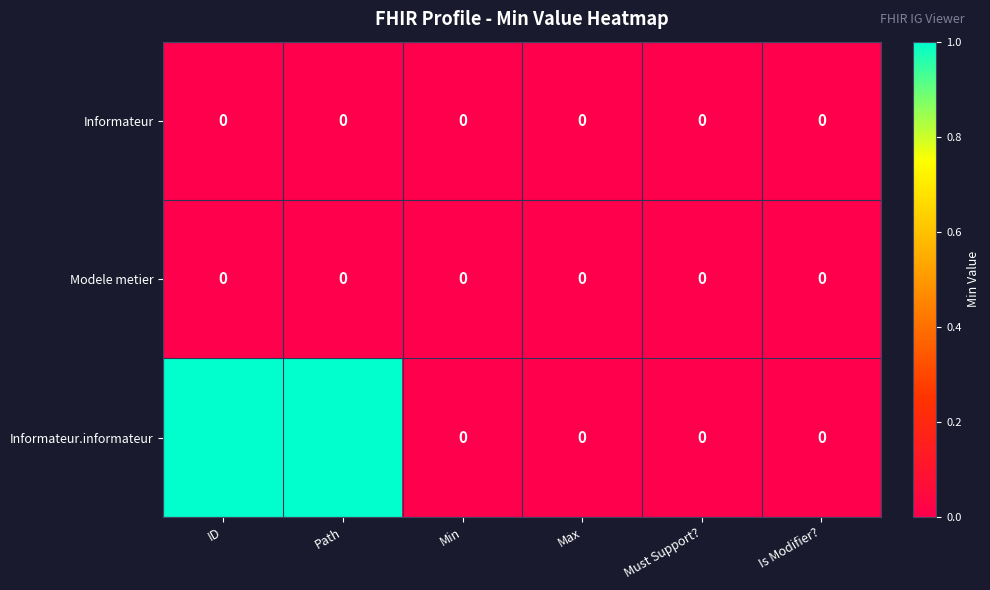

Which series has the largest range (max minus min)?

Informateur.informateur